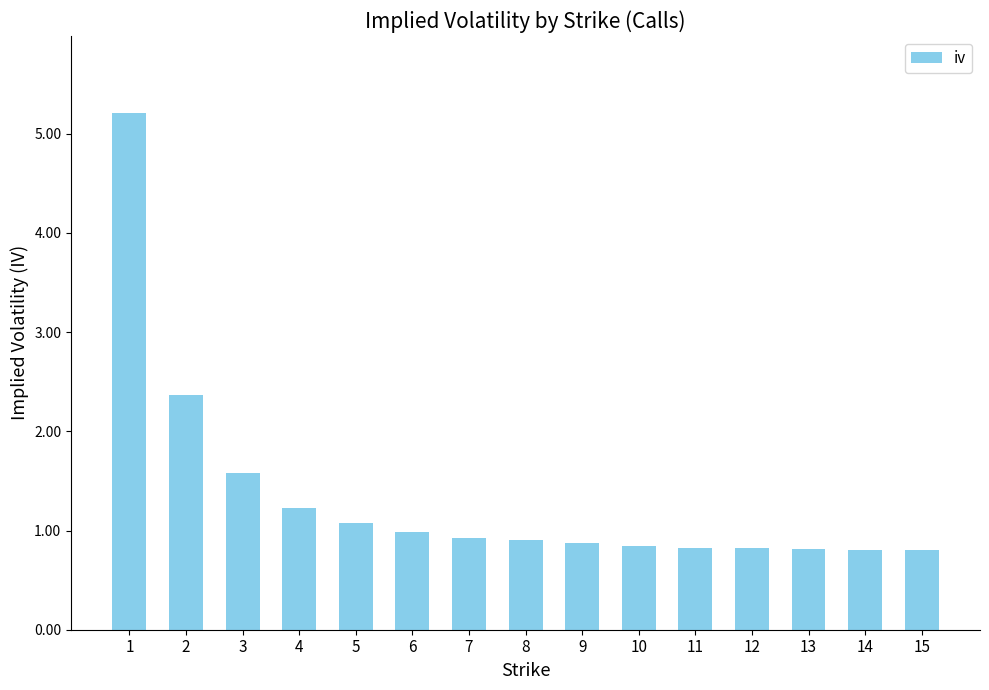

What is the change in value from 3 to 11?

-0.8